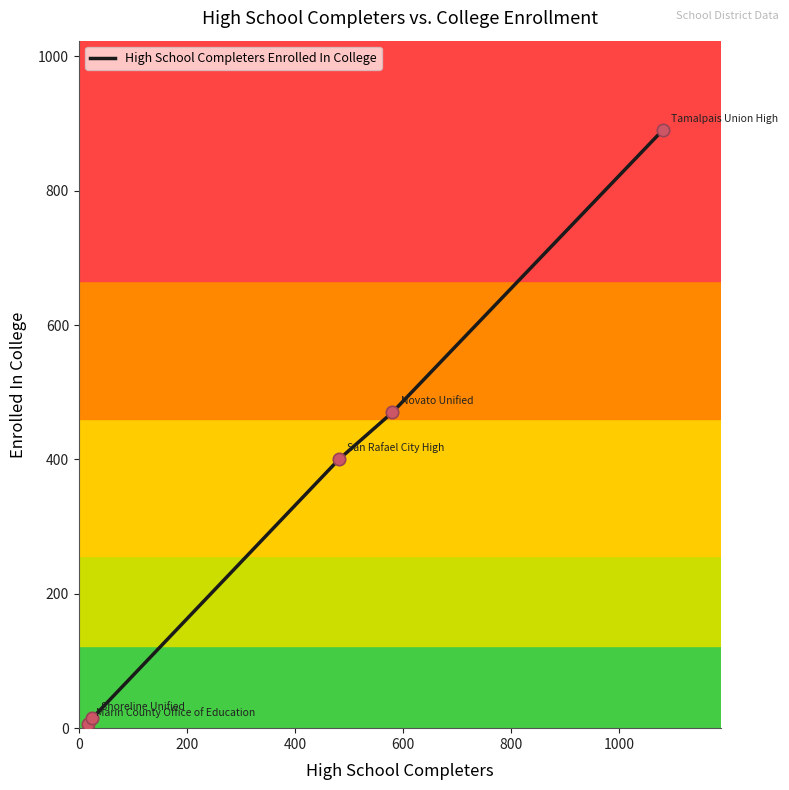

What is the sum of all values?

1781